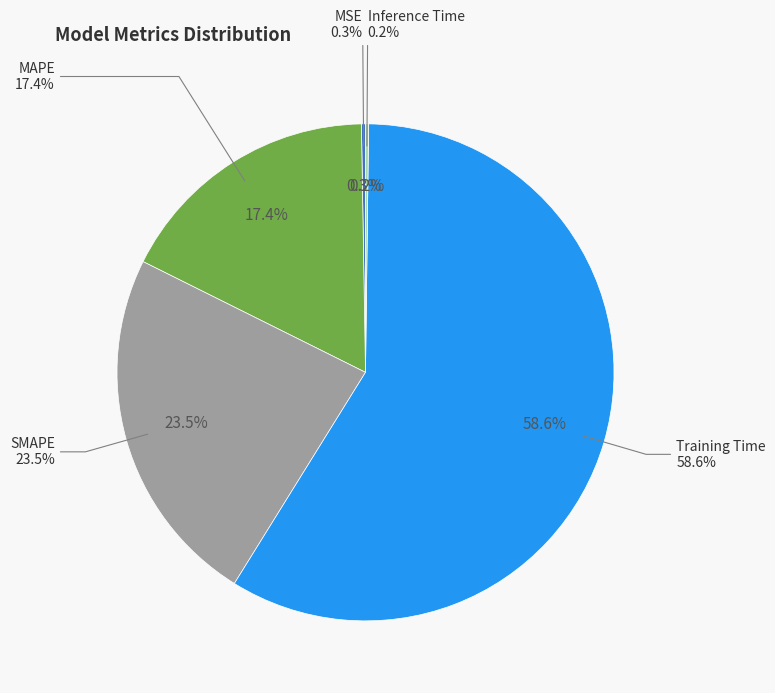

Count the number of slices in the pie.

5